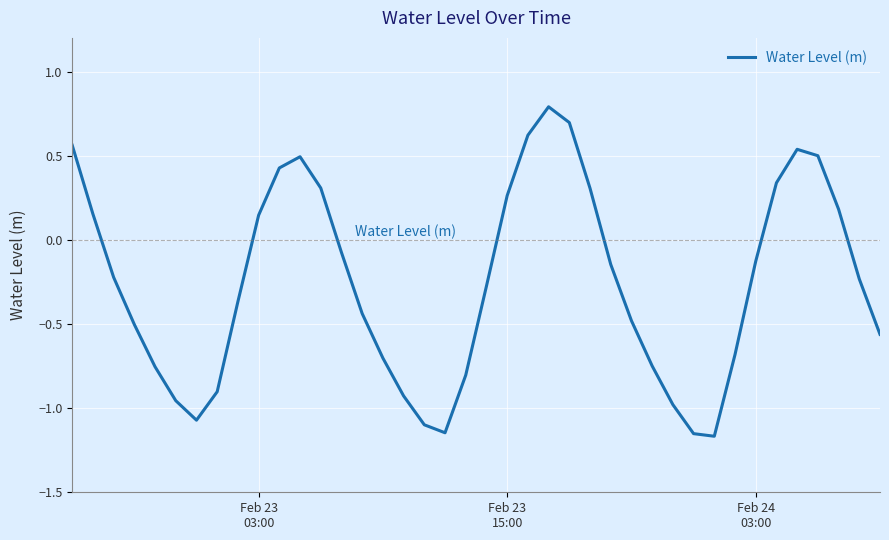

How many series are shown in this chart?

1